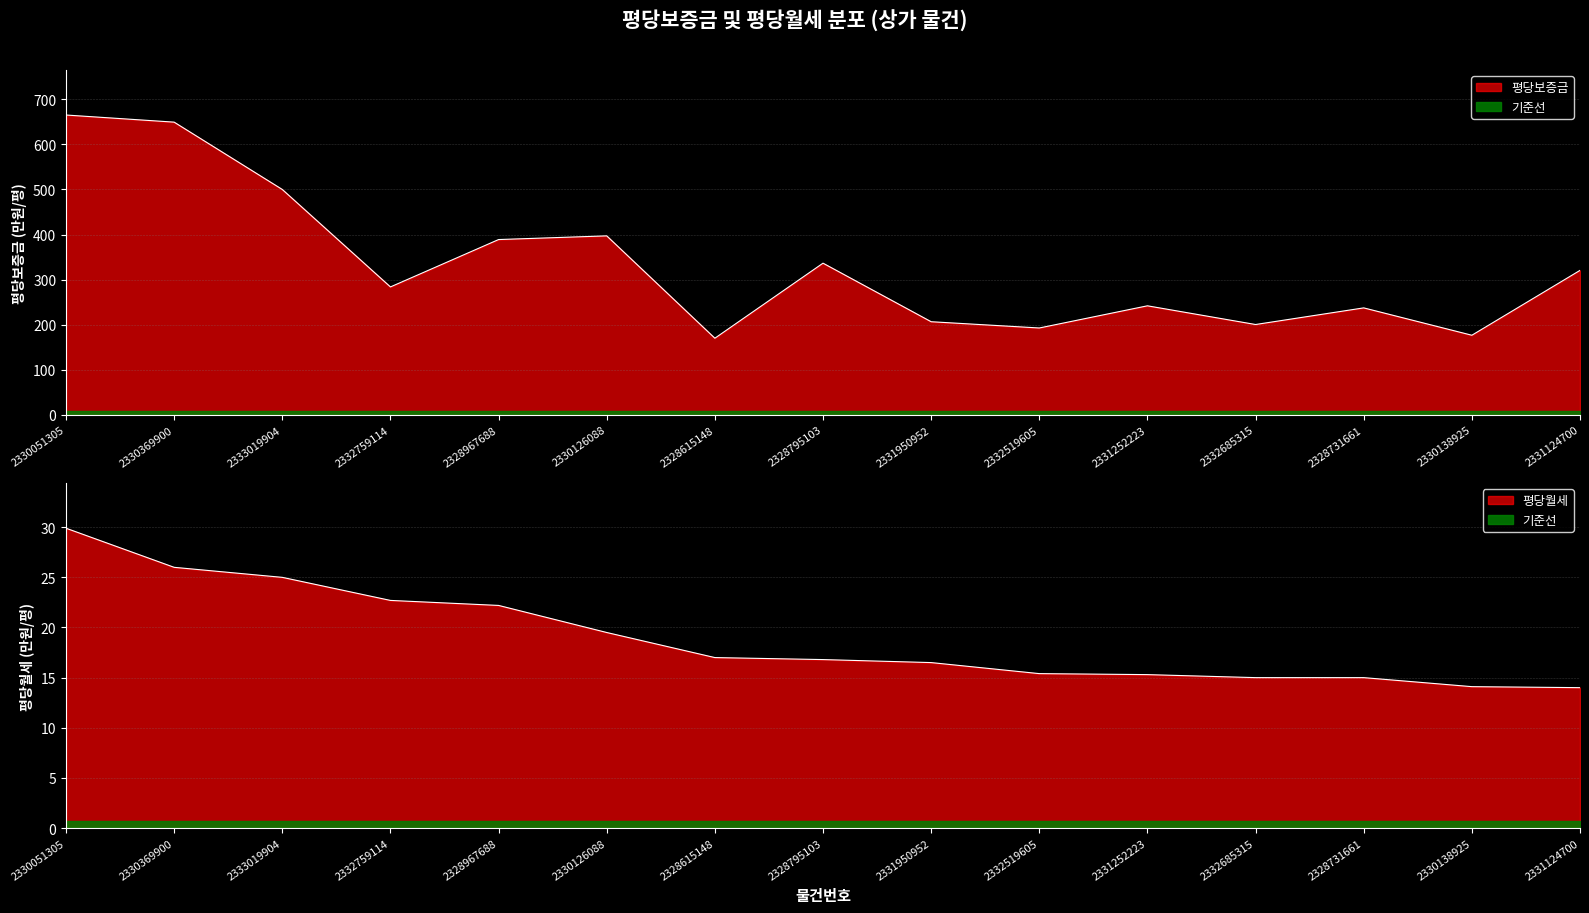

True or false: 평당월세 has more than 1 points higher than both neighbors.

False